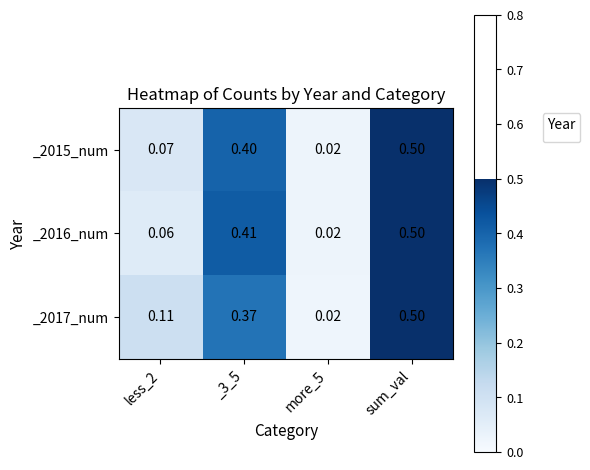

Which category has the highest value across all series?

sum_val